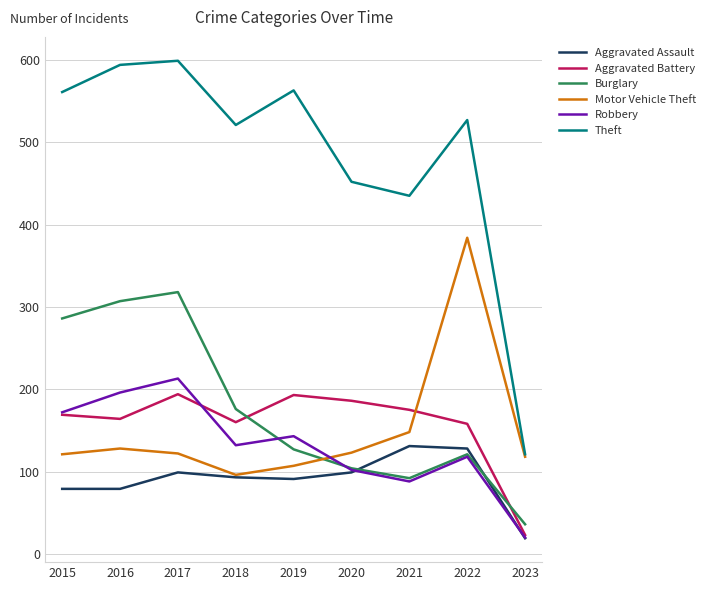

What is the difference between the second highest and minimum values in the Robbery series?

176